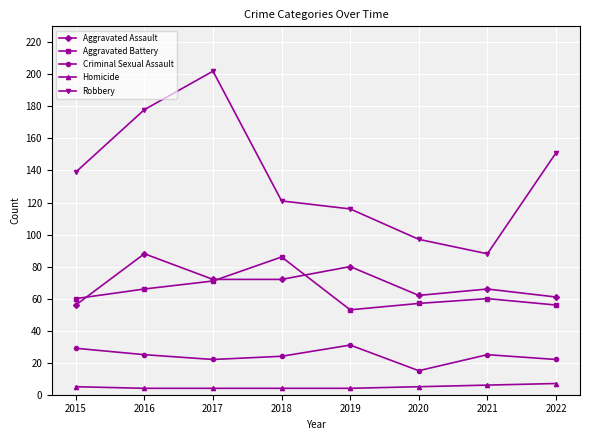

Which series has the largest total across all categories?

Robbery